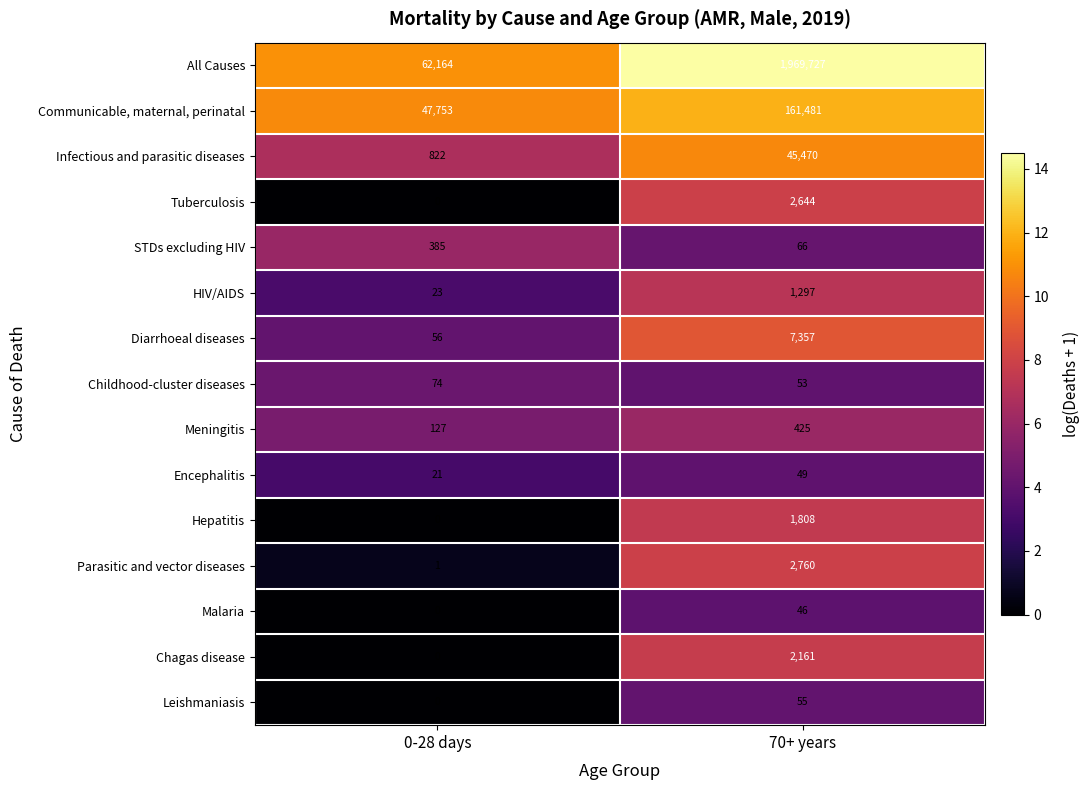

What is the sum of all Chagas disease values?

2161